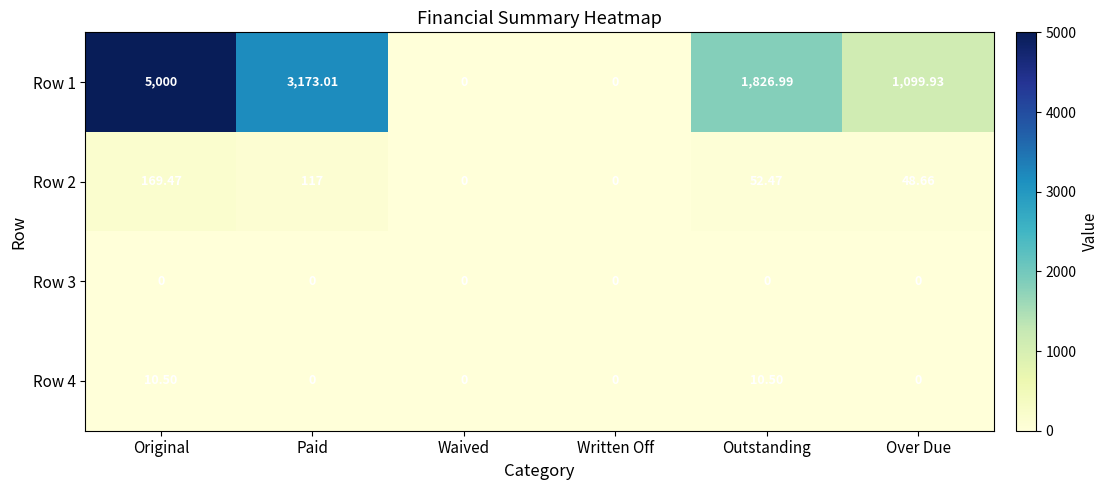

How many values in the Row 1 series exceed 1826?

3